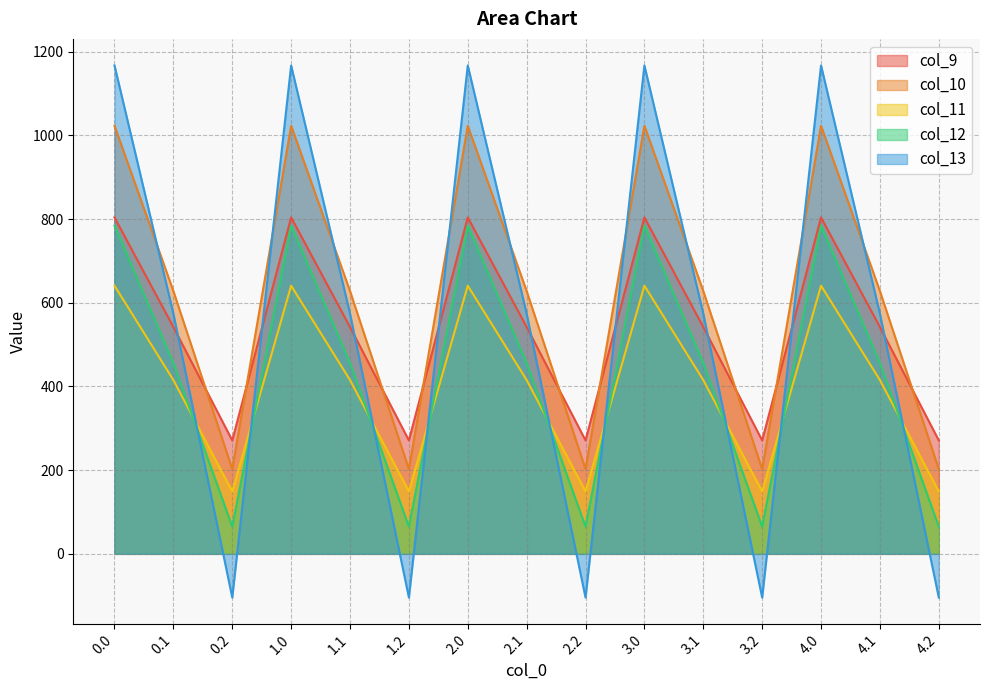

Which series has the largest range (max minus min)?

col_13